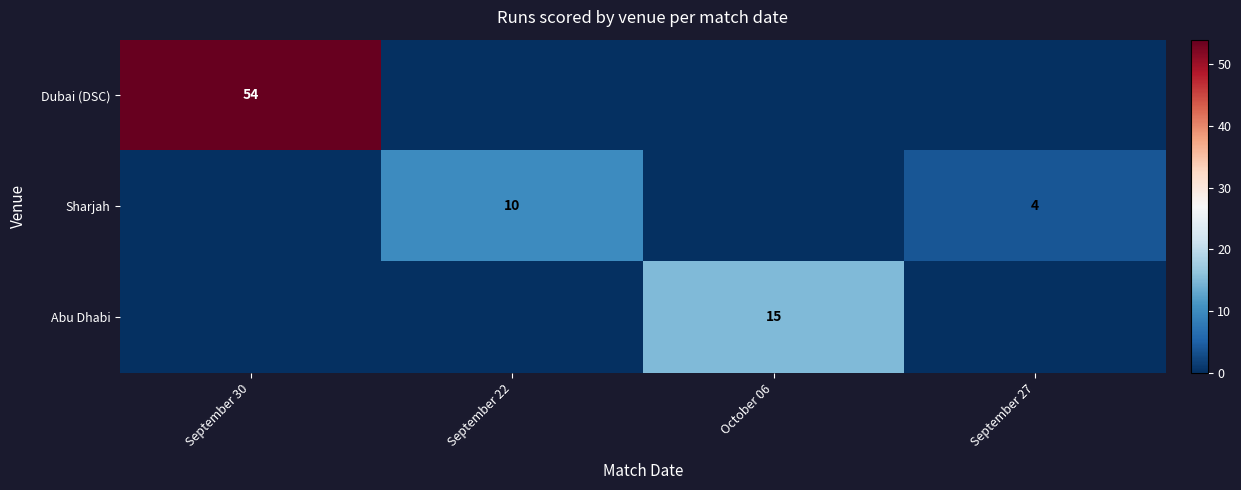

The Abu Dhabi series shows 4 at October 06. True or false?

False